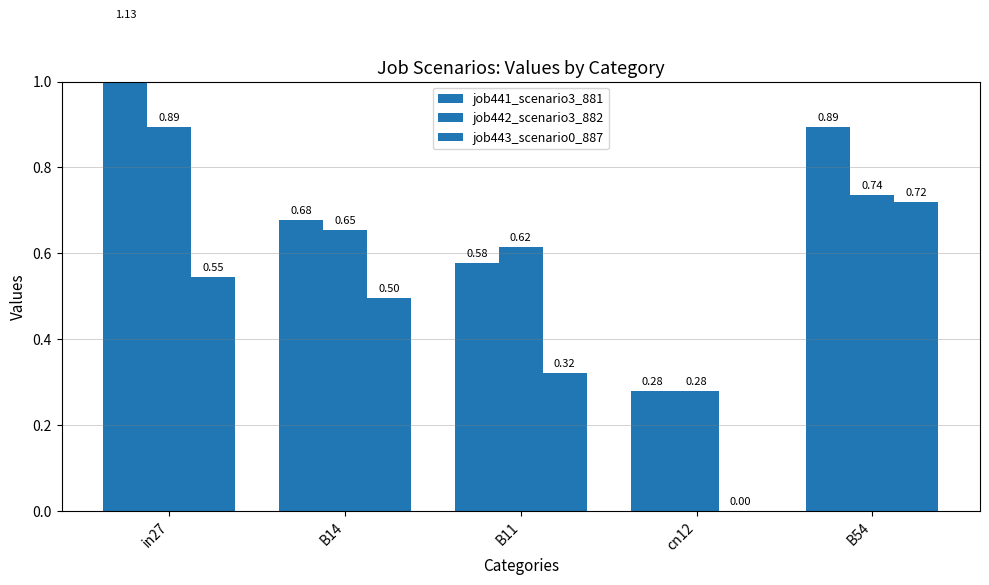

What is the label of the 4th bar from the left?

cn12